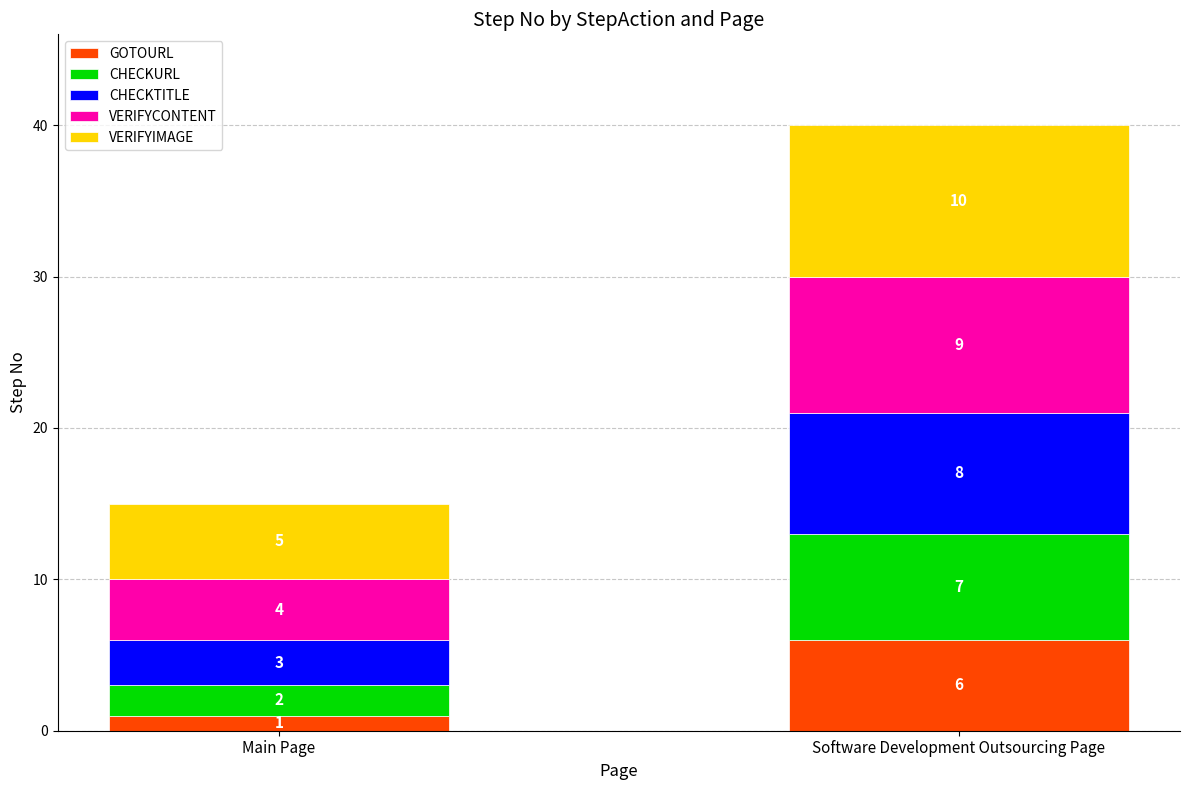

Is it true that GOTOURL equals 9 at Software Development Outsourcing Page?

False